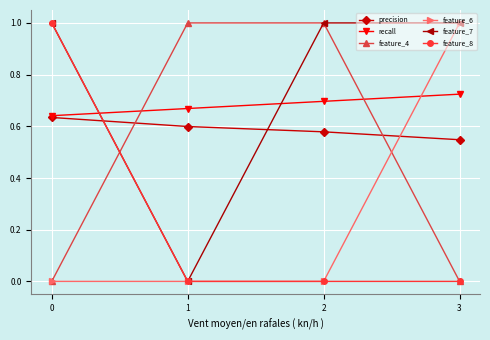

What are all the series names shown in the legend?

precision, recall, feature_4, feature_6, feature_7, feature_8